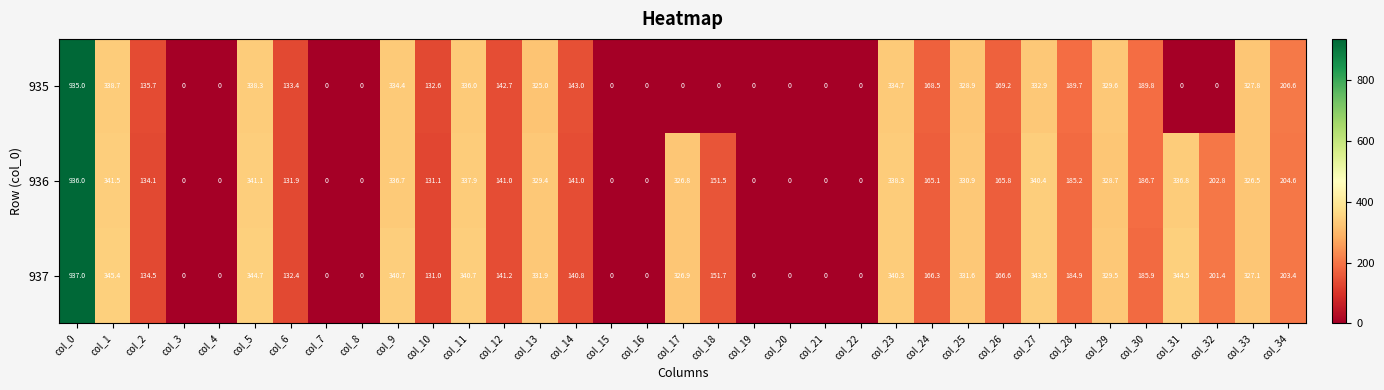

Rank the series by their maximum value, from highest to lowest.

937, 936, 935